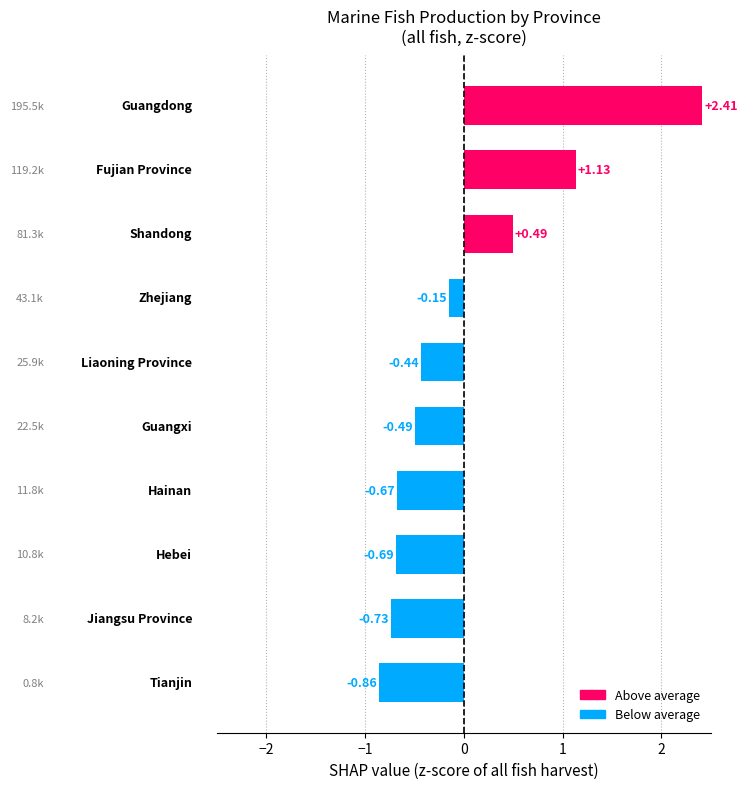

What is the difference between the second highest and second lowest values?

1.9